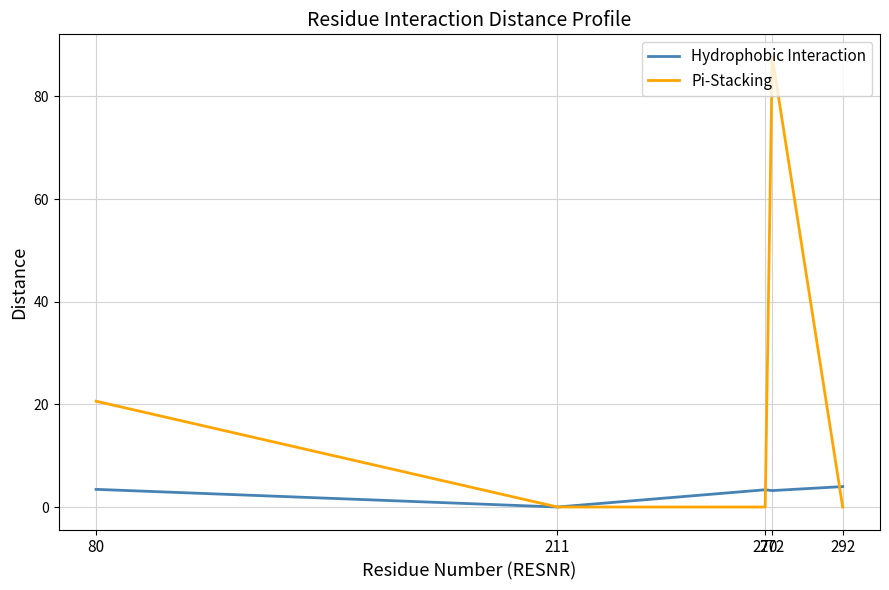

At which category does the chart reach its peak across all series?

272